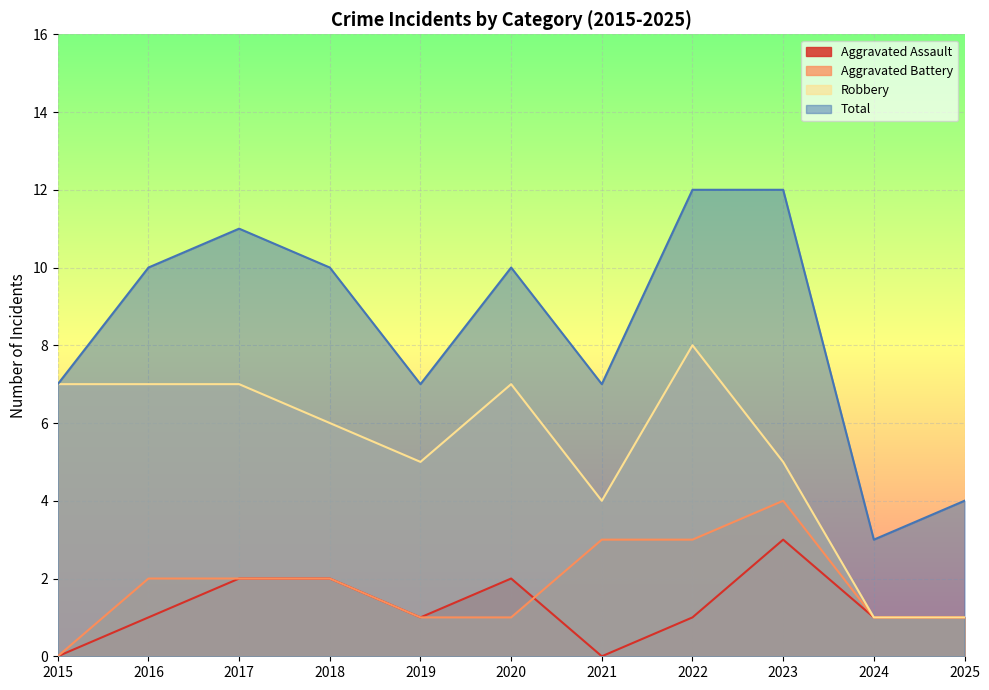

Between 2015 and 2021, which is larger?

2015